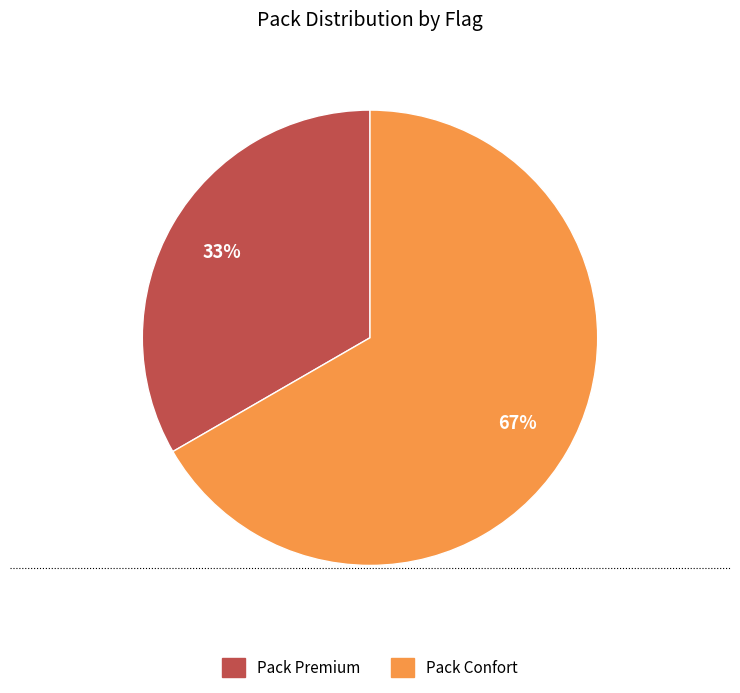

To the nearest percent, what is the combined percentage of Pack Confort and Pack Premium?

100%